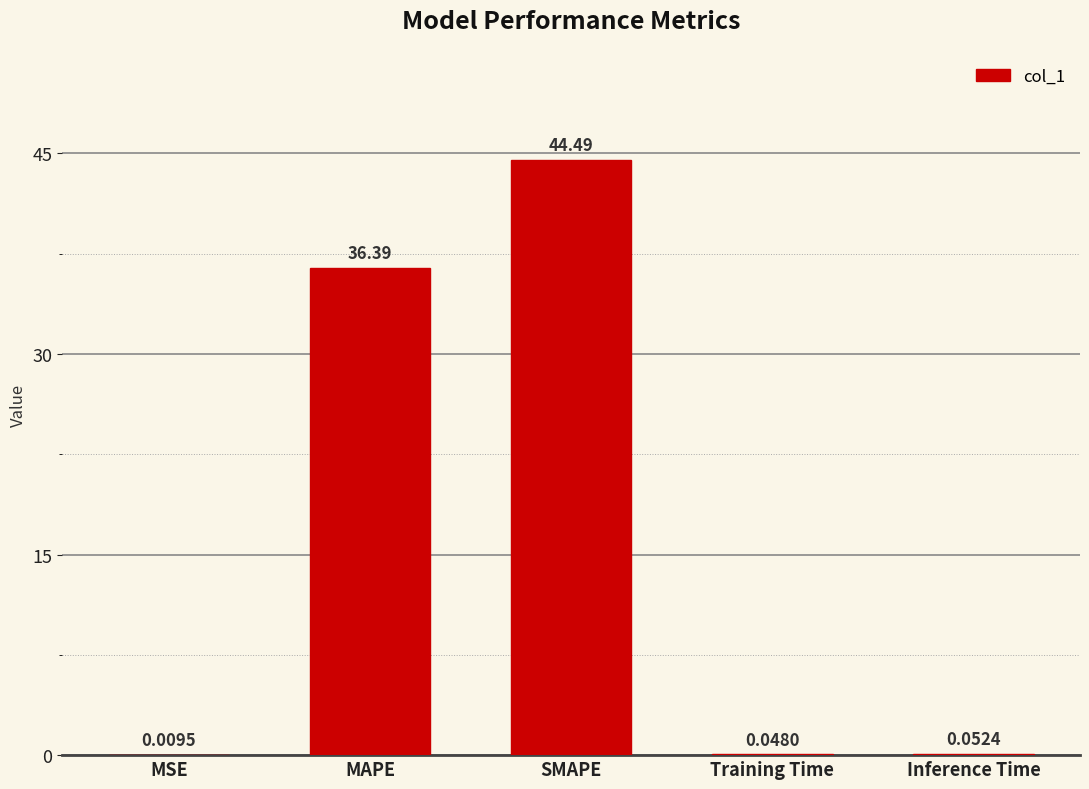

What is the sum of all values?

81.0